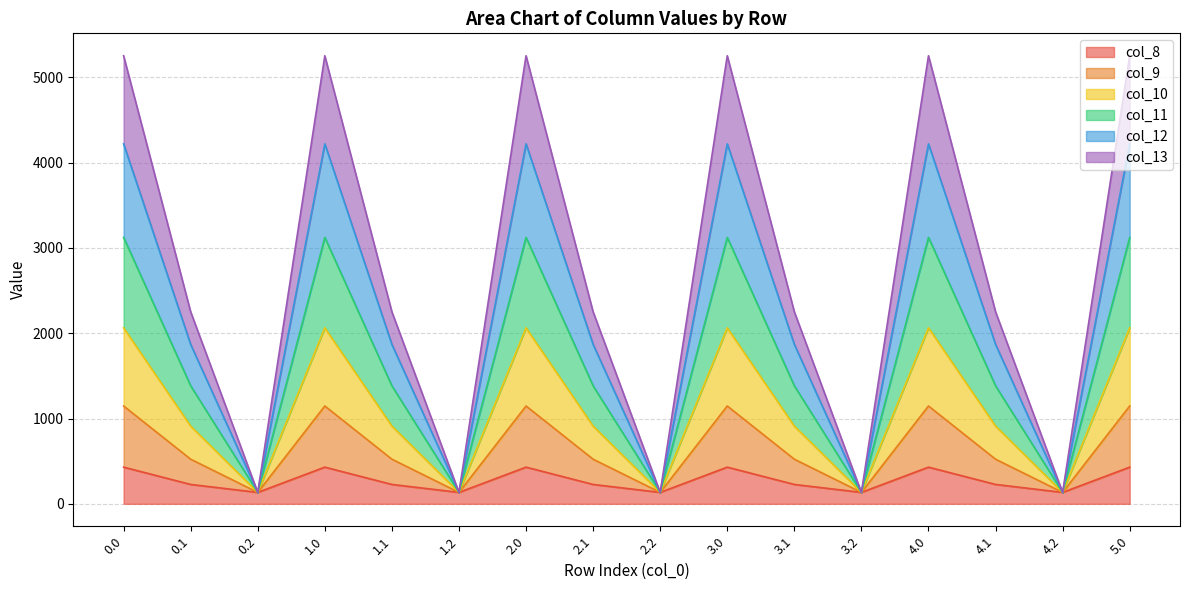

True or false: col_13 and col_8 intersect in this chart.

False